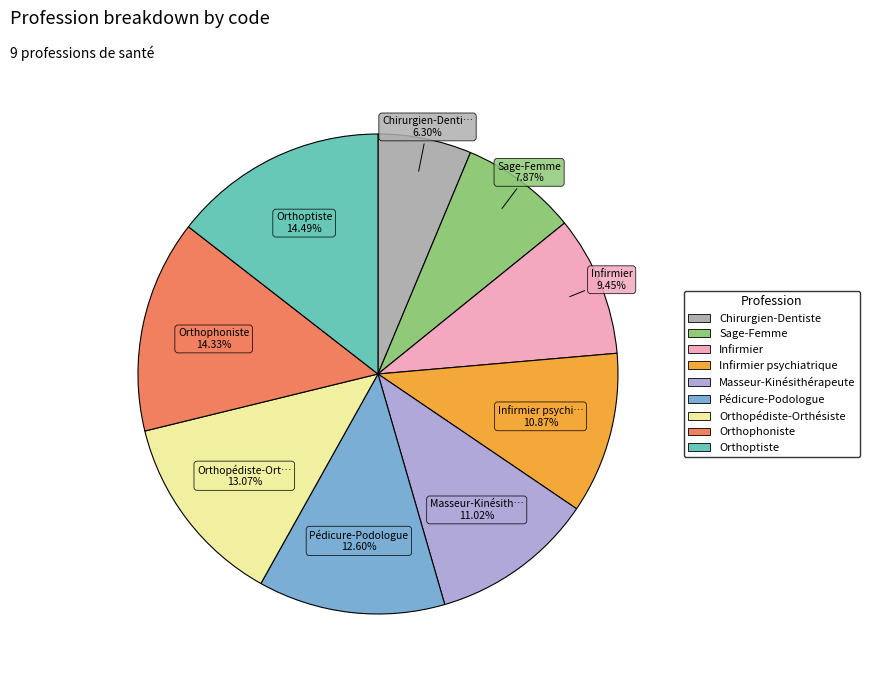

Is there any slice that represents more than half of the pie?

No